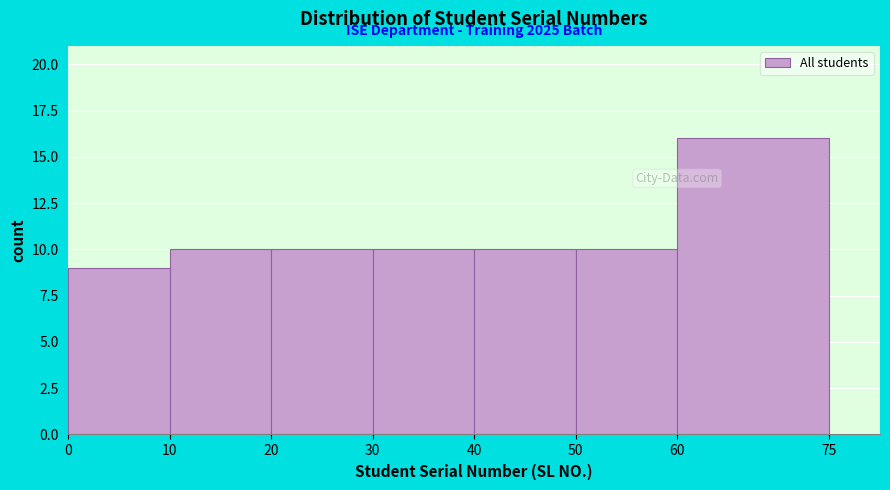

Over which range of the x-axis is the bar tallest?

60 to 75